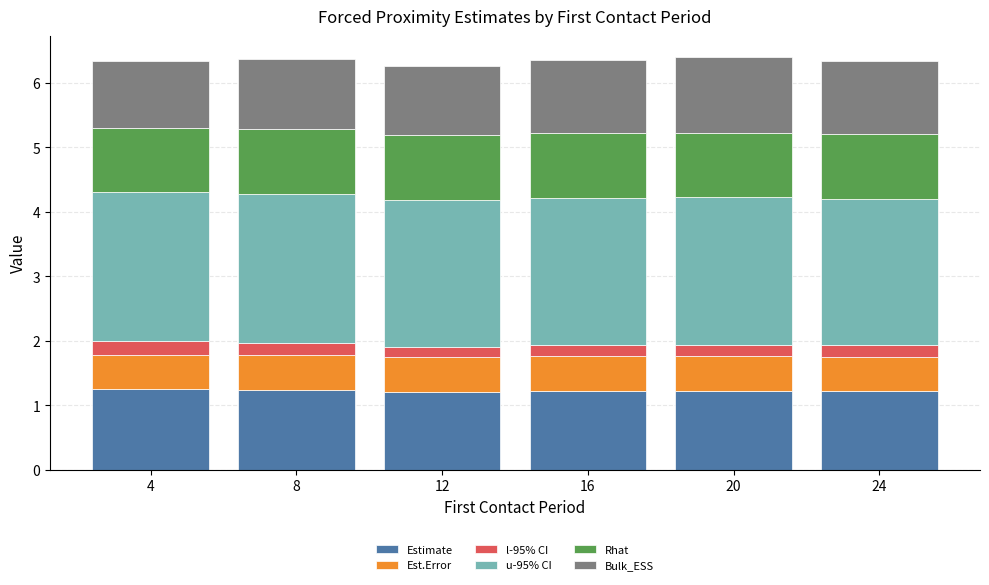

The value of Estimate at 24 is 1.7. True or false?

False